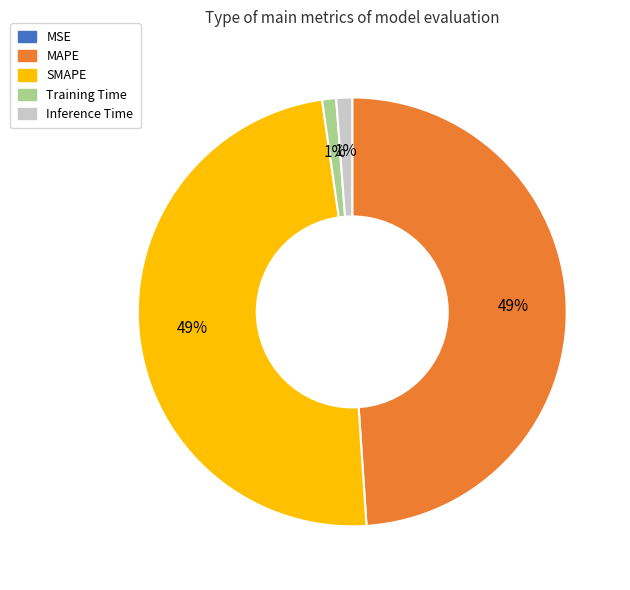

True or false: Training Time accounts for 1% of the total.

True